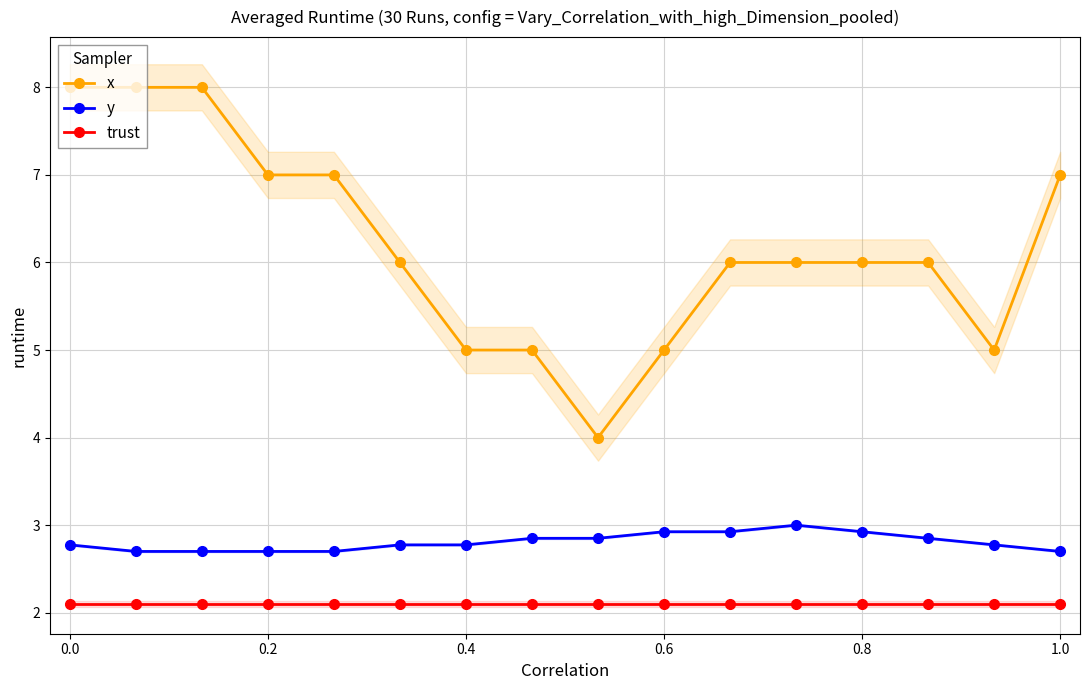

What is the maximum value for x?

8.0